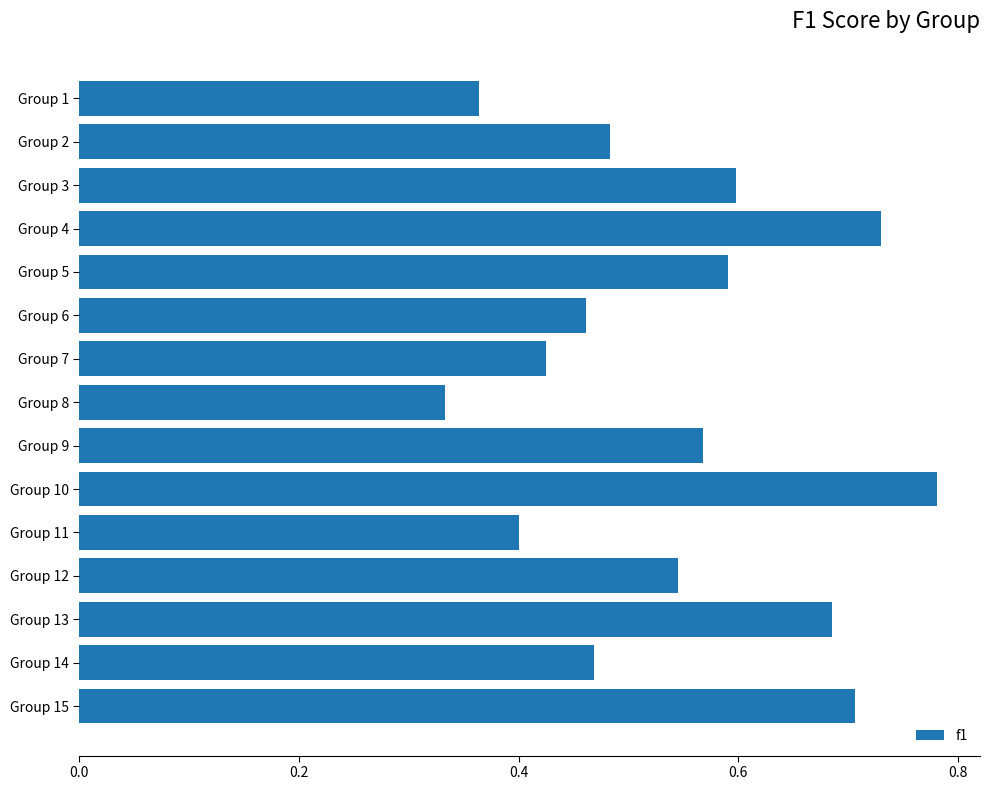

How many categories are shown in the chart?

15